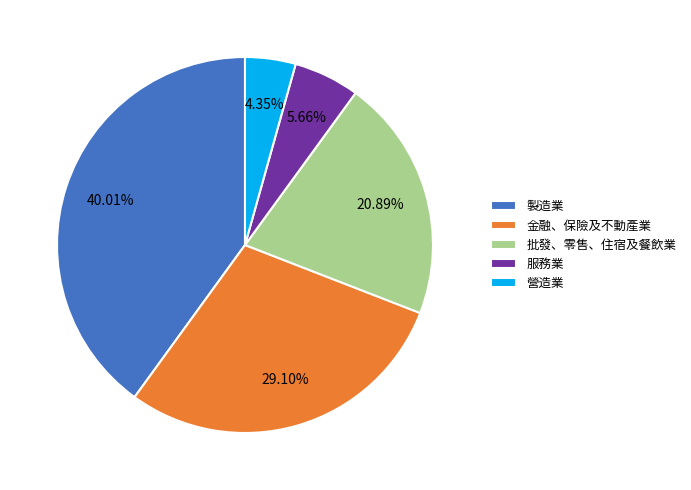

What is the largest slice in the pie chart?

製造業